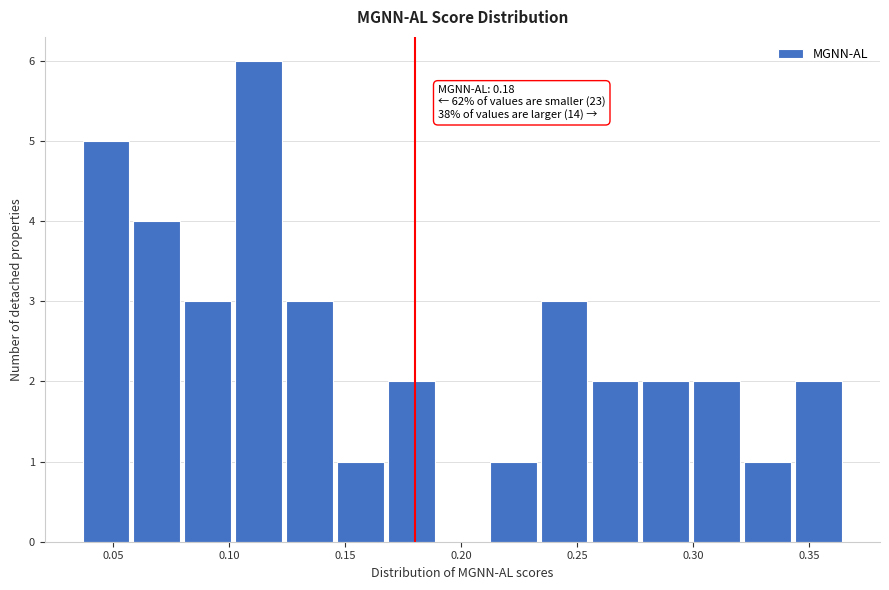

Which range on the x-axis has the tallest bar?

0.100 to 0.125